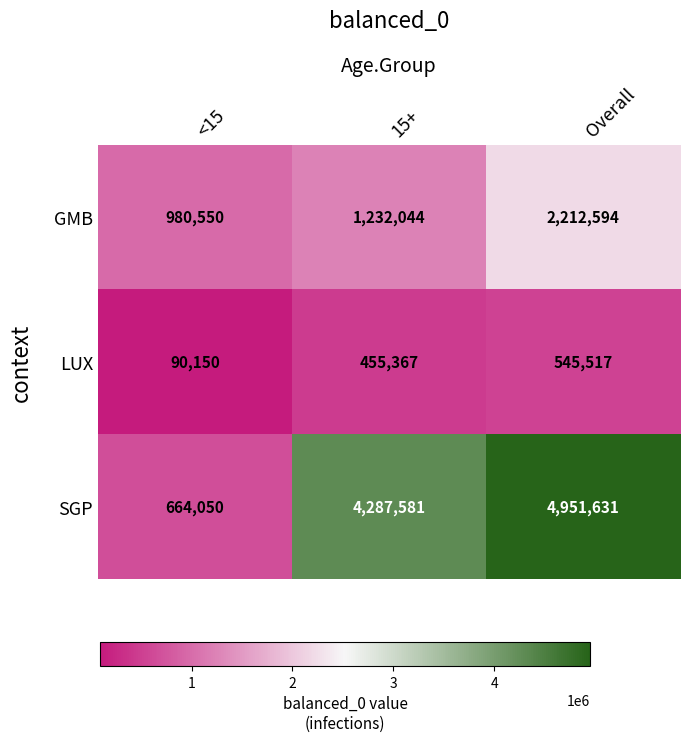

Which series changed the most between 15+ and Overall?

GMB